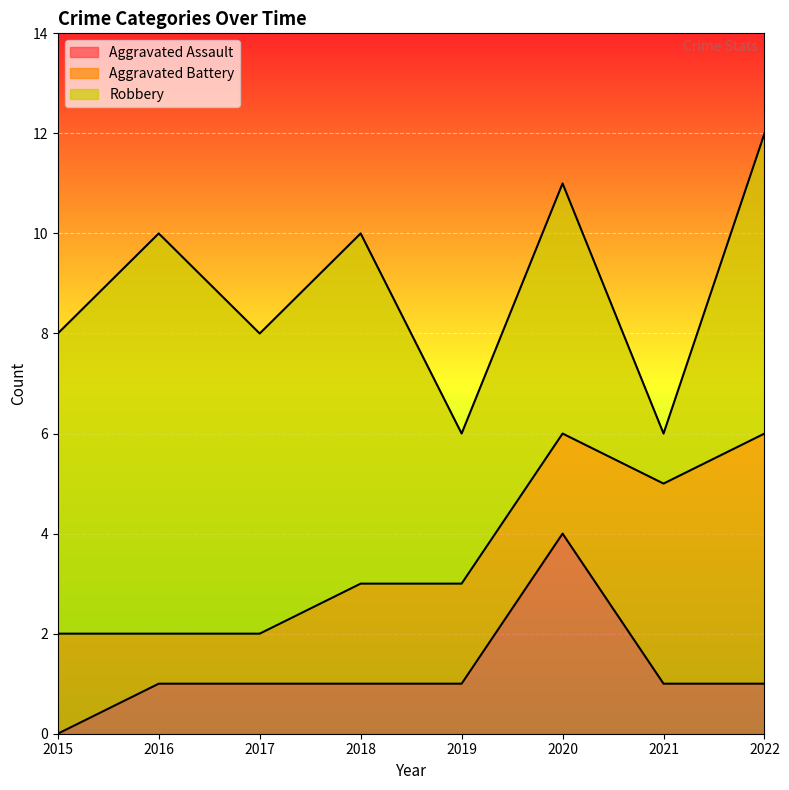

True or false: Aggravated Battery has a value of 2 at 2018.

True